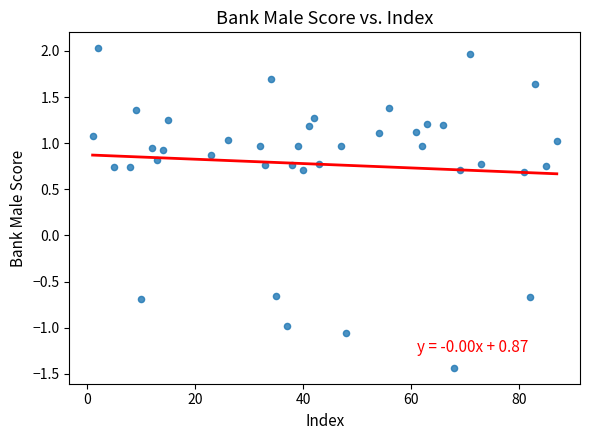

What is the range of X values (max minus min)?

86.0